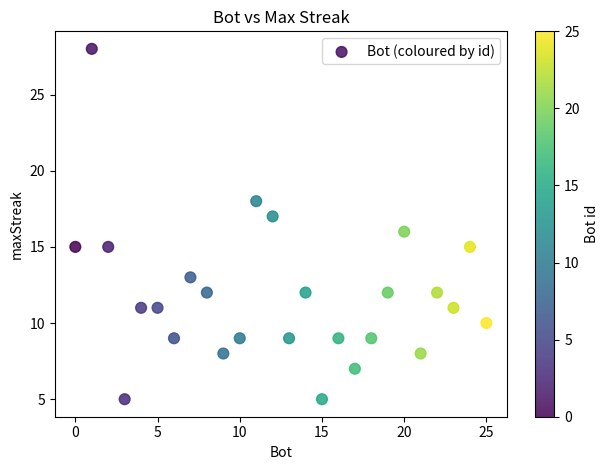

What is the range of X values (max minus min)?

25